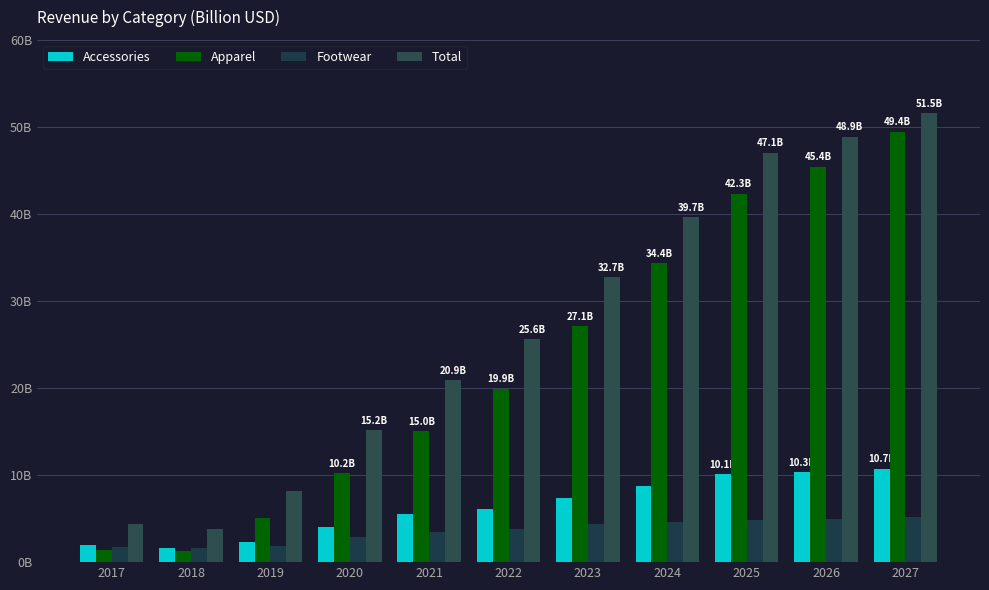

Which series has the widest spread of values?

Apparel